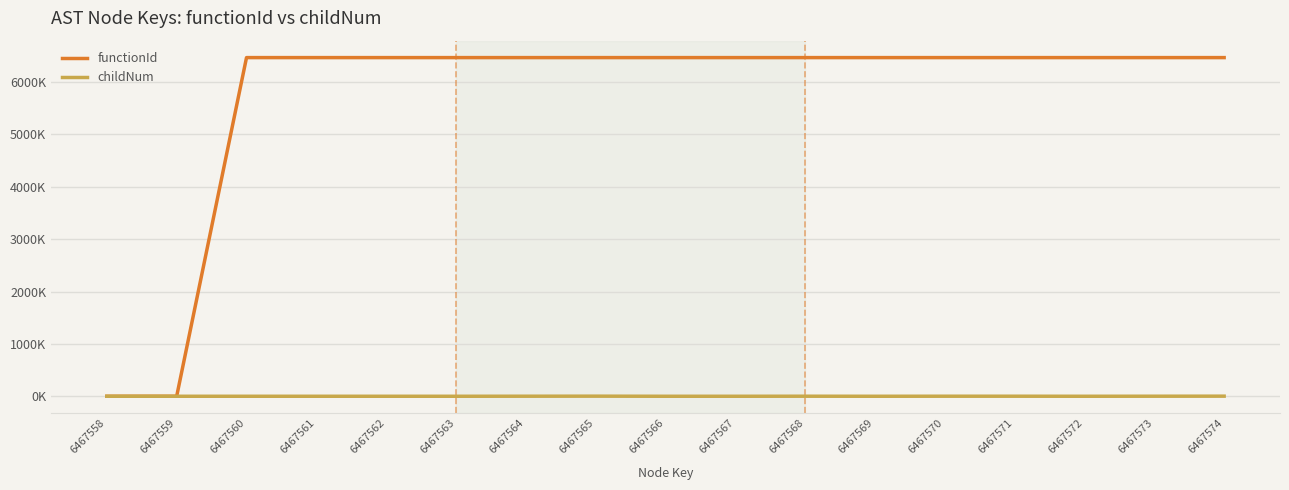

True or false: childNum and functionId intersect in this chart.

False